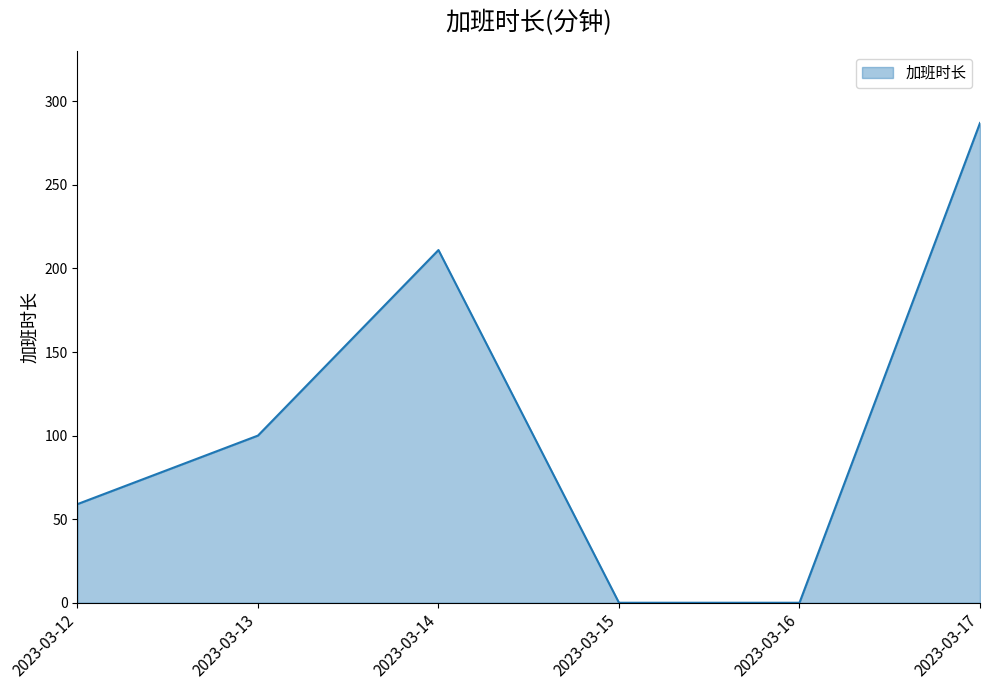

What is the difference between the maximum and second lowest values?

287